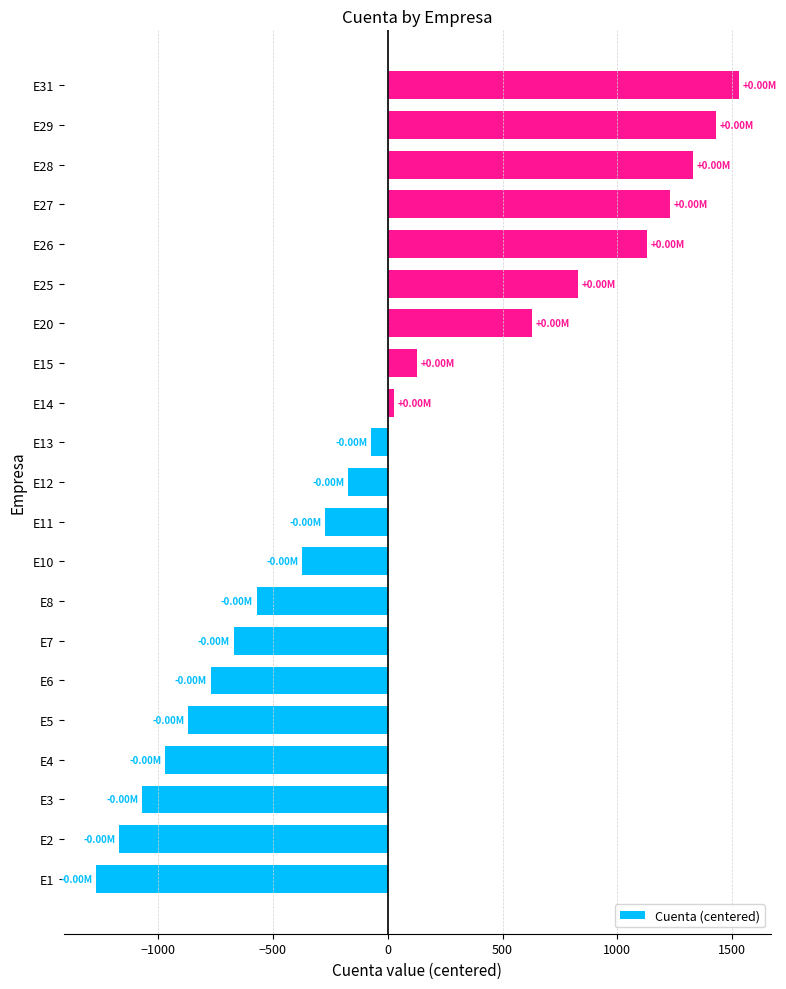

What is the difference between the maximum and minimum values?

2800.0